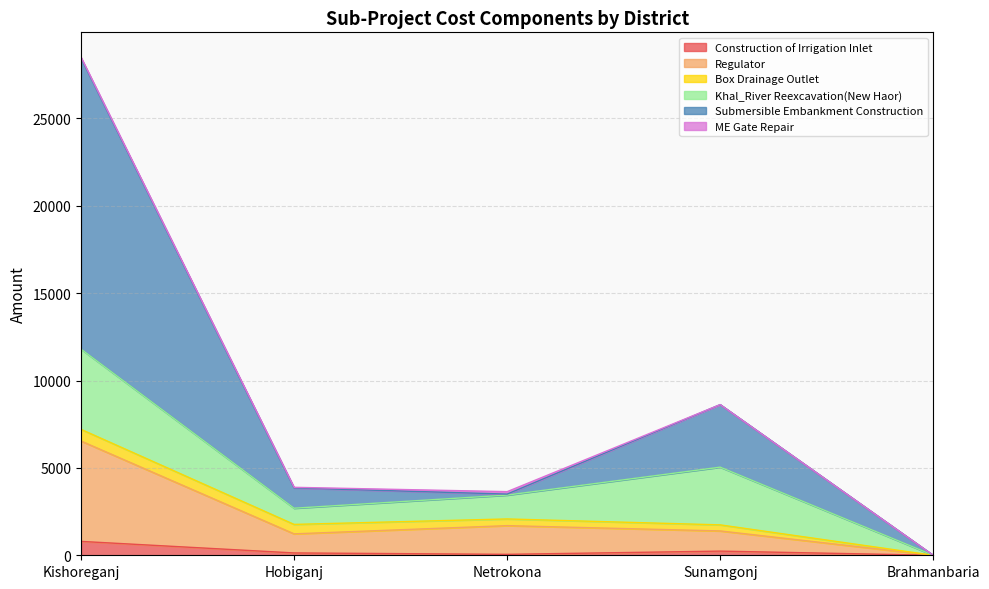

What is the total value across all series at Hobiganj?

3889.2